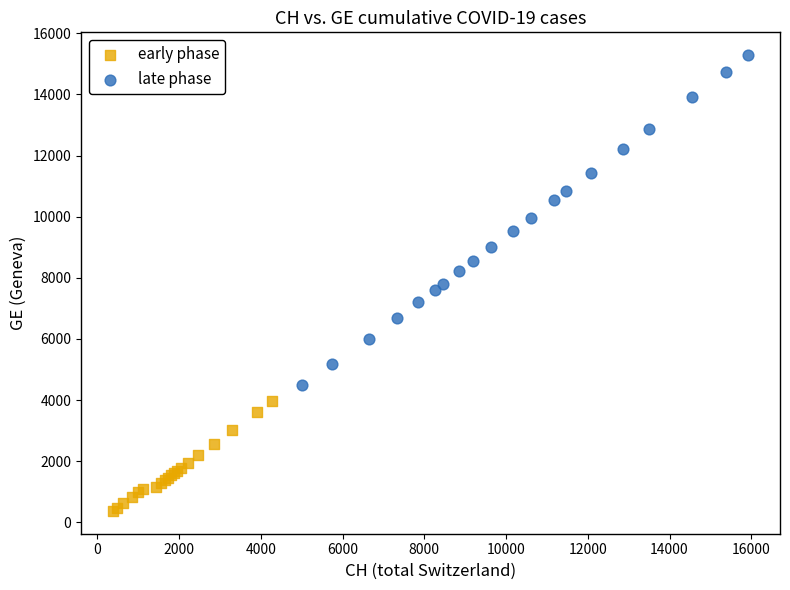

Which series reaches the minimum Y coordinate?

early phase